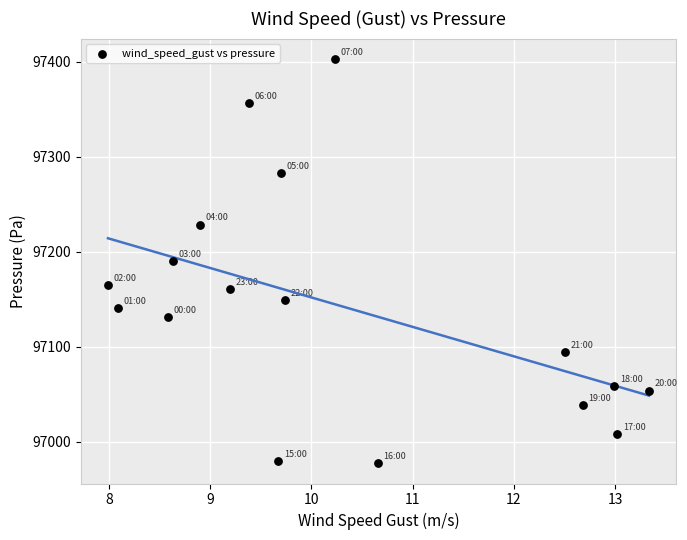

What is the range of X values (max minus min)?

5.3